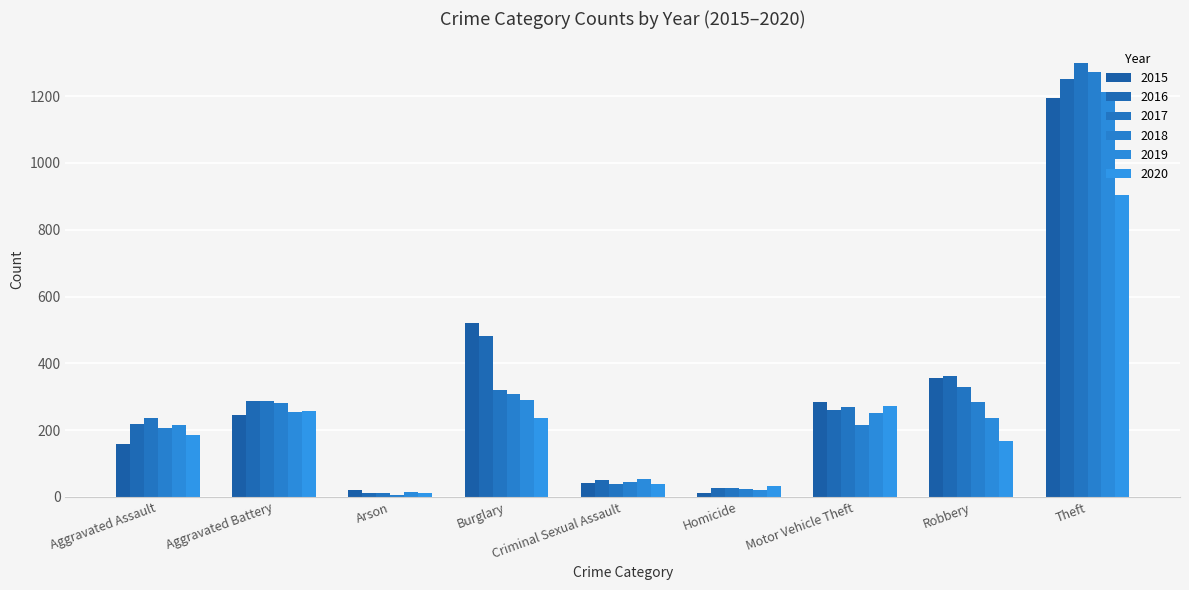

Does the chart contain stacked bars?

No